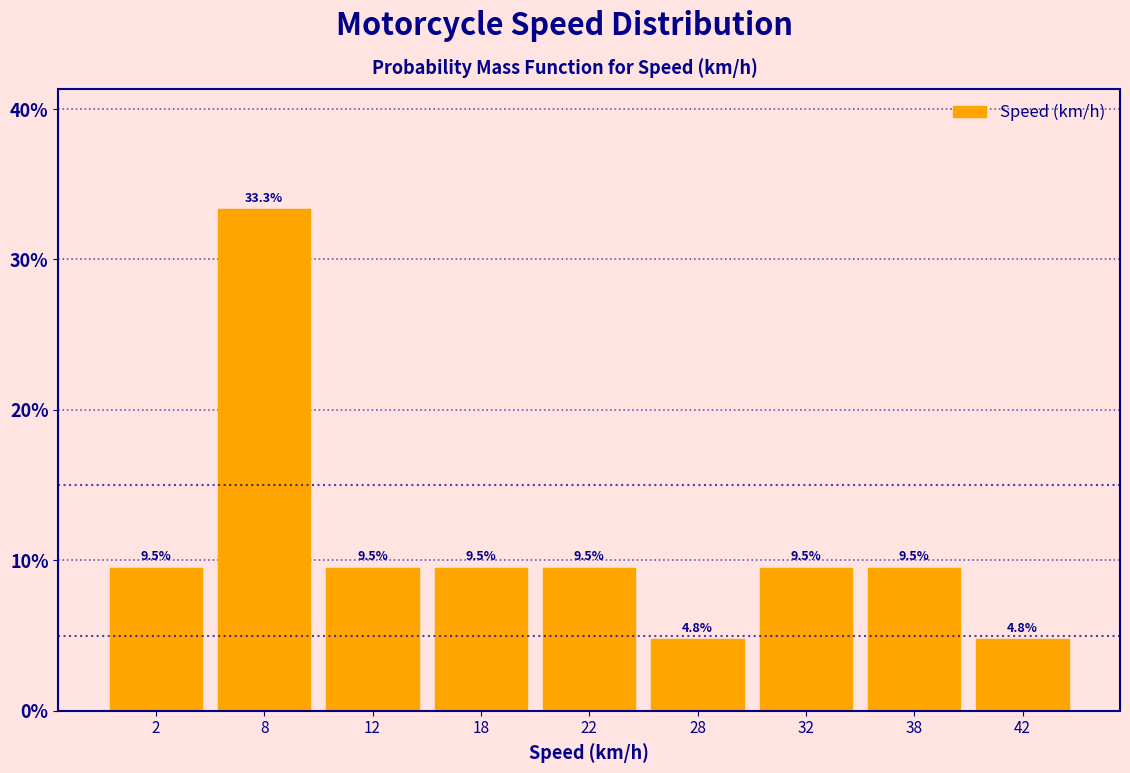

Reading left to right, transcribe all the data shown in this chart.

9.5	33.3	9.5	9.5	9.5	4.8	9.5	9.5	4.8